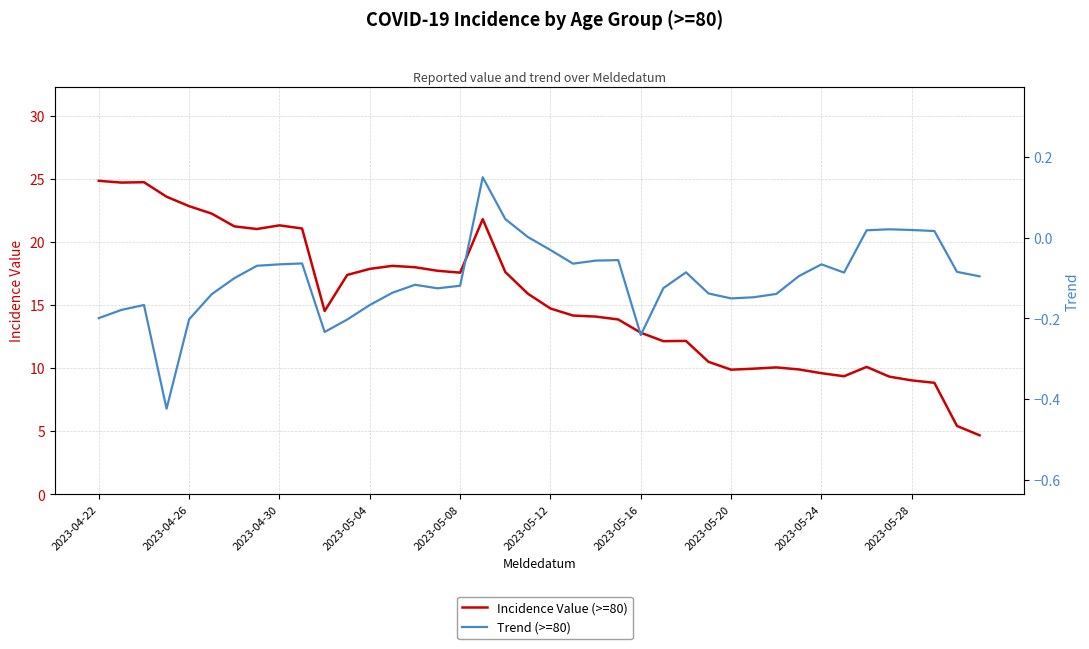

True or false: Trend (>=80) and Incidence Value (>=80) intersect in this chart.

False